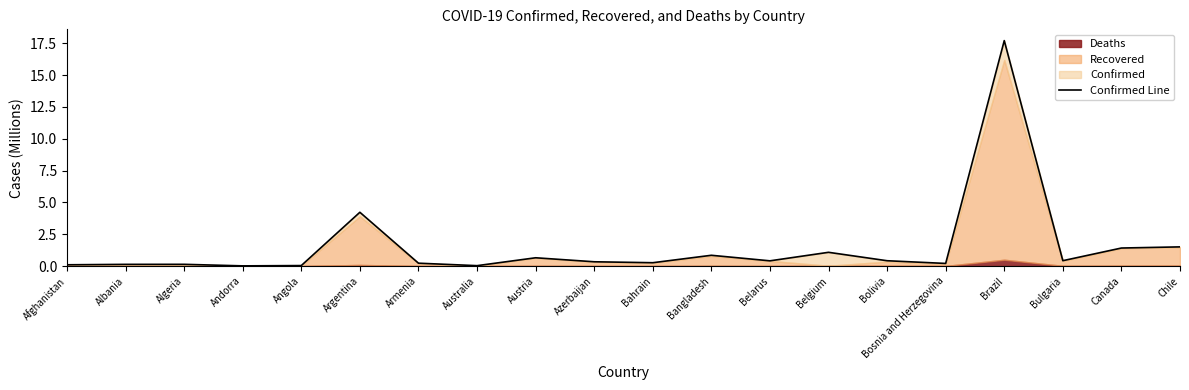

What is the label of the 15th point from the left?

Bolivia